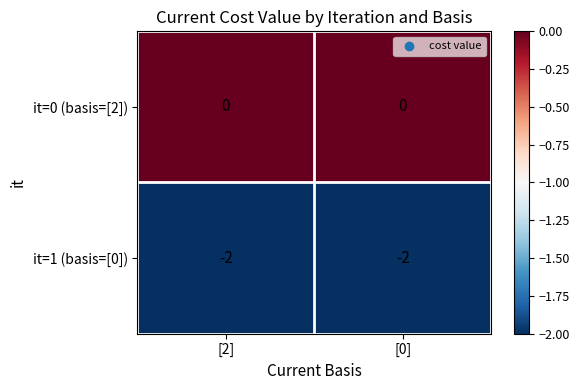

Is the value of it=0 (basis=[2]) at [0] greater than the value of it=1 (basis=[0]) at [2]?

Yes